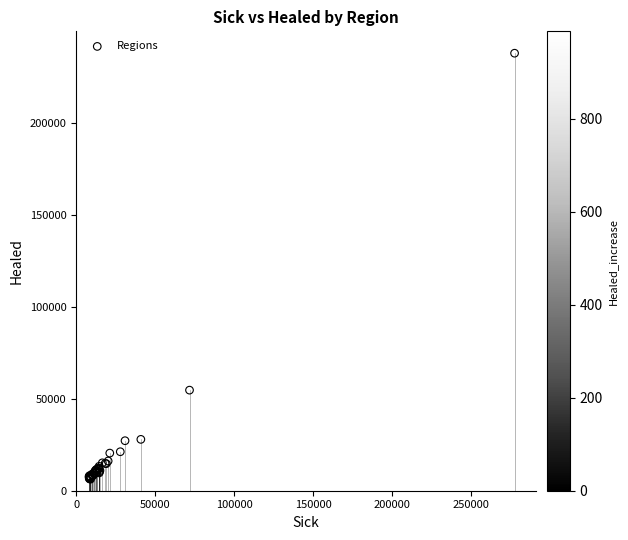

What Y value in the scatter plot is closest to 122130?

54700